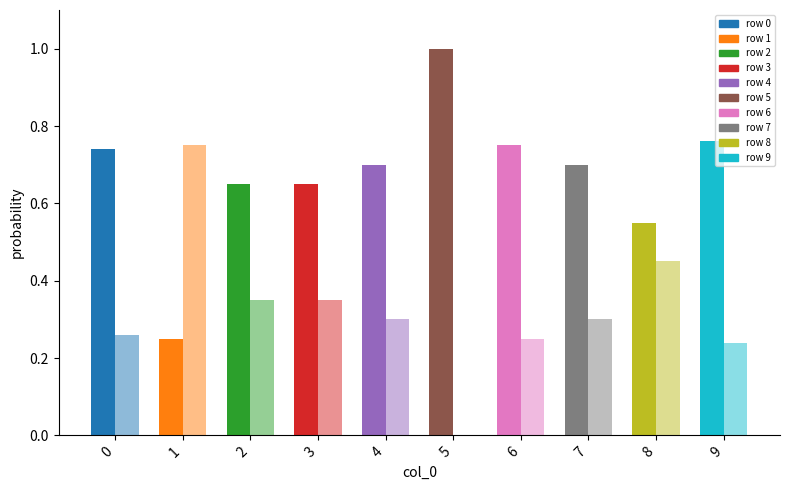

Reading left to right, transcribe all the data shown in this chart.

1: 0.7	0.2	0.7	0.7	0.7	1.0	0.8	0.7	0.6	0.8
2: 0.3	0.8	0.3	0.3	0.3	0.0	0.2	0.3	0.5	0.2